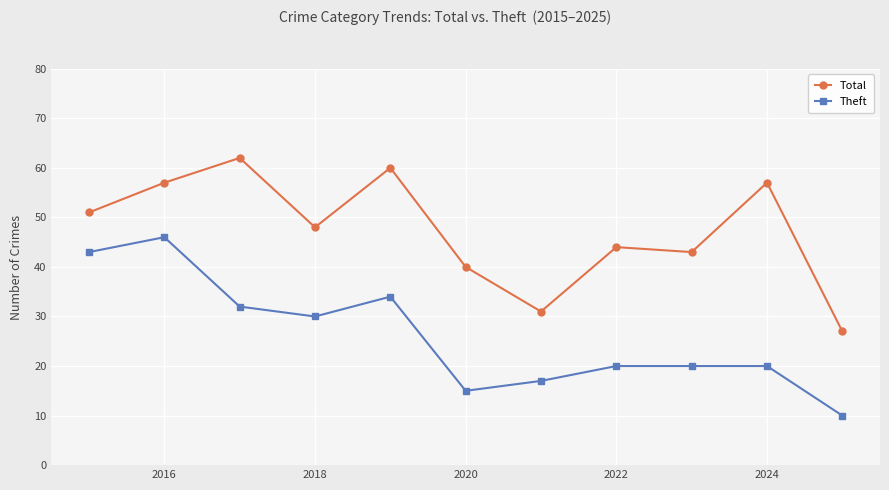

Reading right to left, extract all data points from this chart.

Total: 27	57	43	44	31	40	60	48	62	57	51
Theft: 10	20	20	20	17	15	34	30	32	46	43